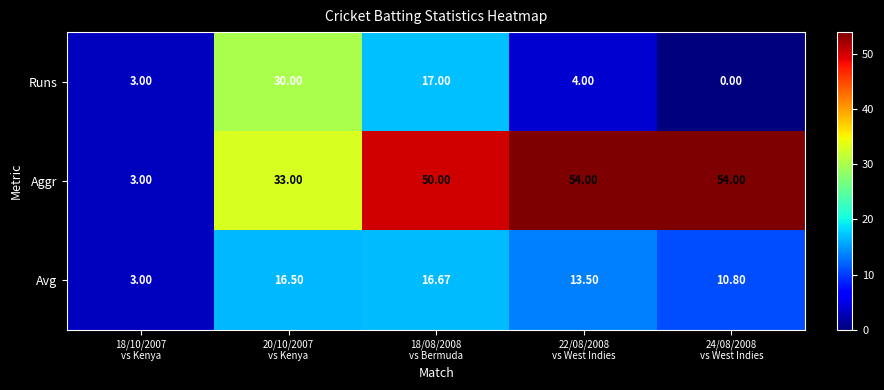

List the series in order of their peak value, lowest first.

Avg, Runs, Aggr